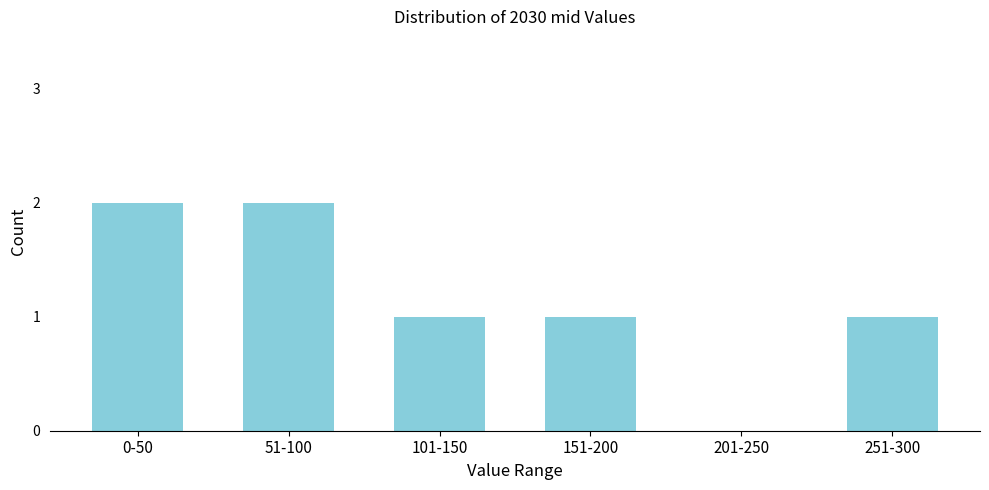

Reading right to left, transcribe all the data shown in this chart.

251-300=1	201-250=0	151-200=1	101-150=1	51-100=2	0-50=2